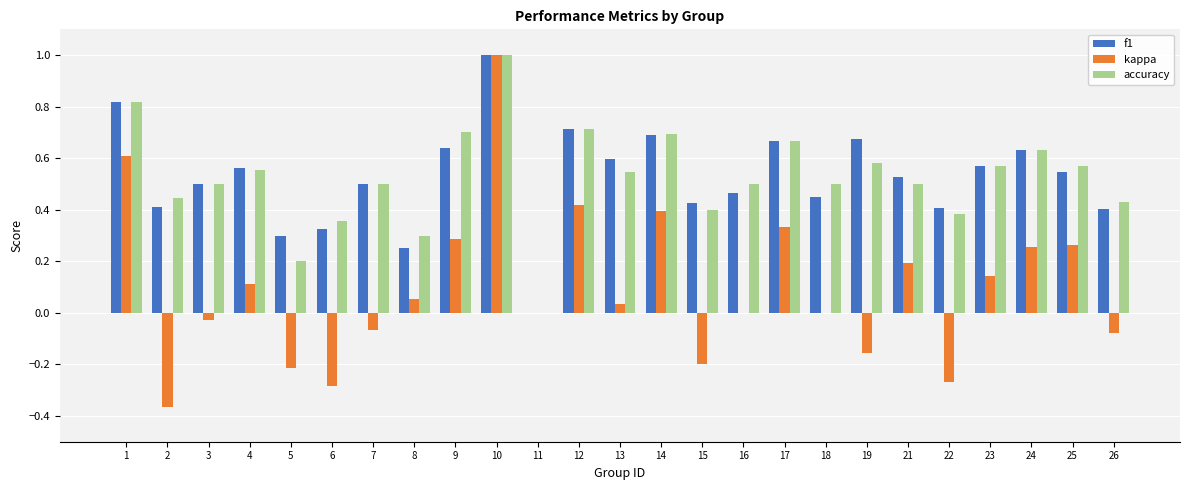

What is the greatest value displayed?

1.0